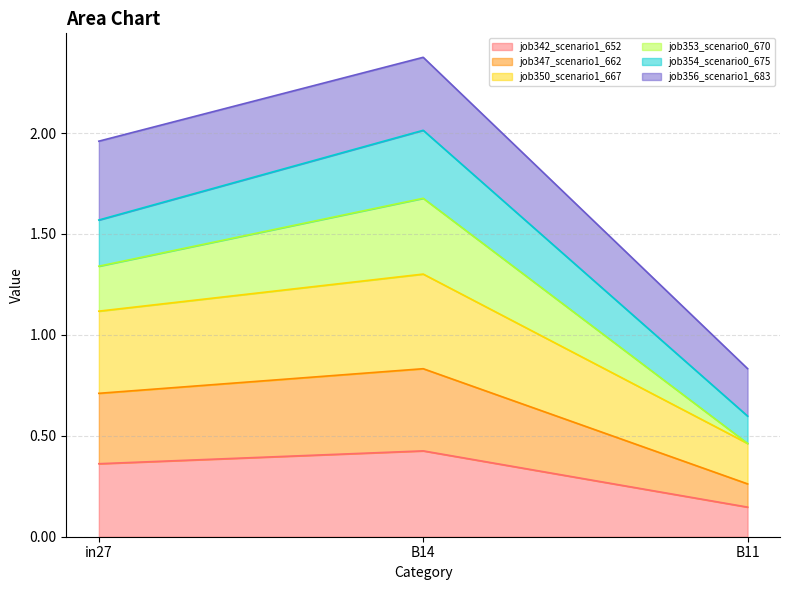

What position from the left is B11?

3